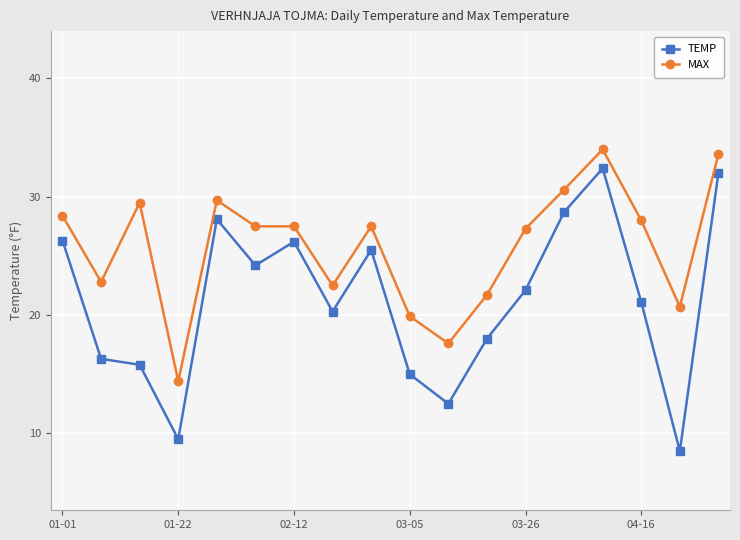

Which series has the largest range (max minus min)?

TEMP